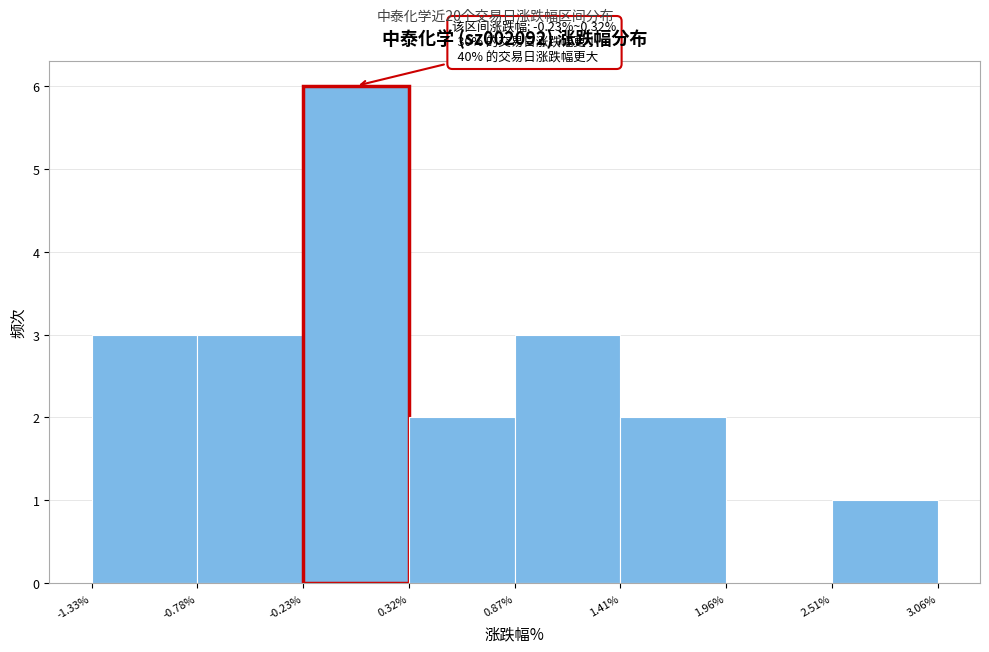

Which range on the x-axis has the tallest bar?

-0.23% to 0.32%